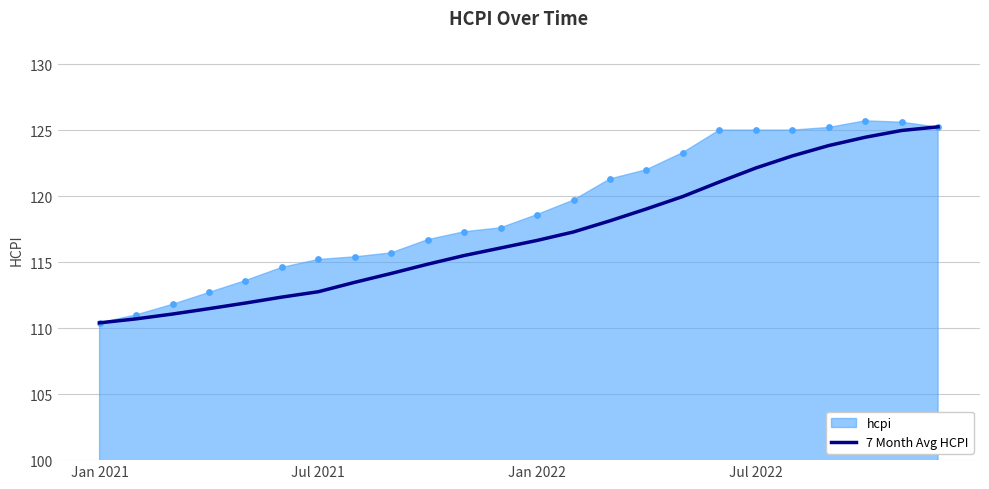

What is the ratio of the value at 16 to the value at 19?

1.0